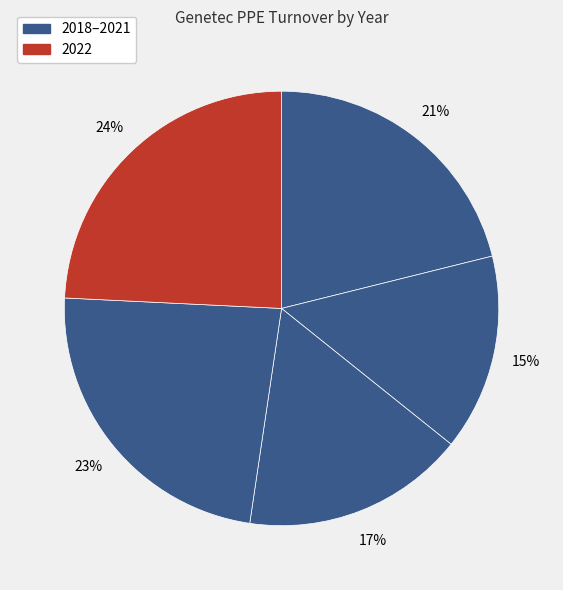

How many segments does this pie chart have?

5